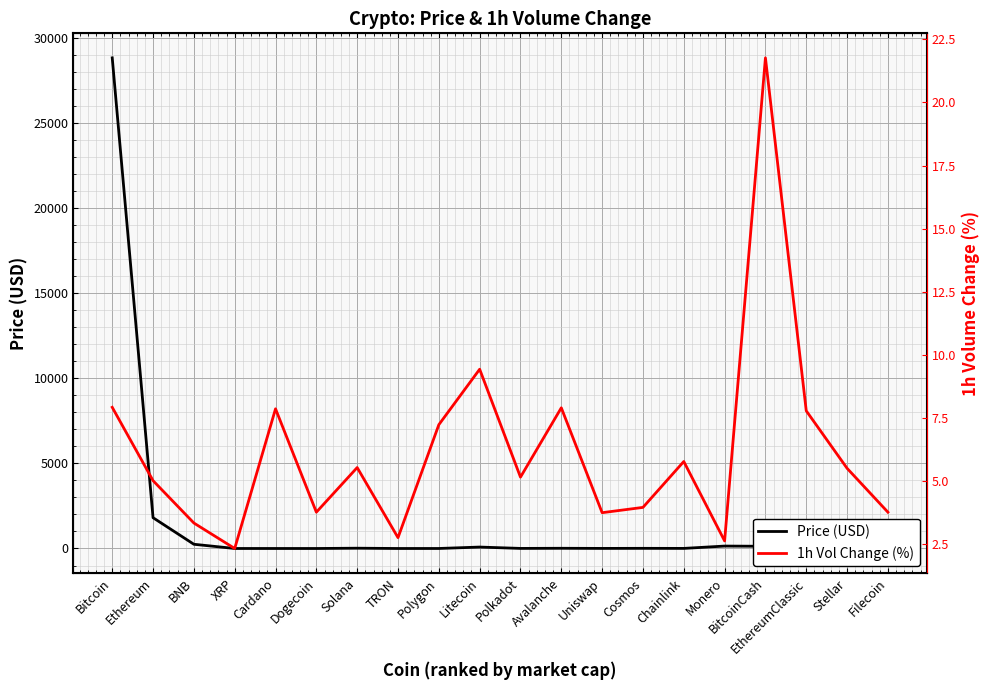

Which series has the largest total across all categories?

Price (USD)